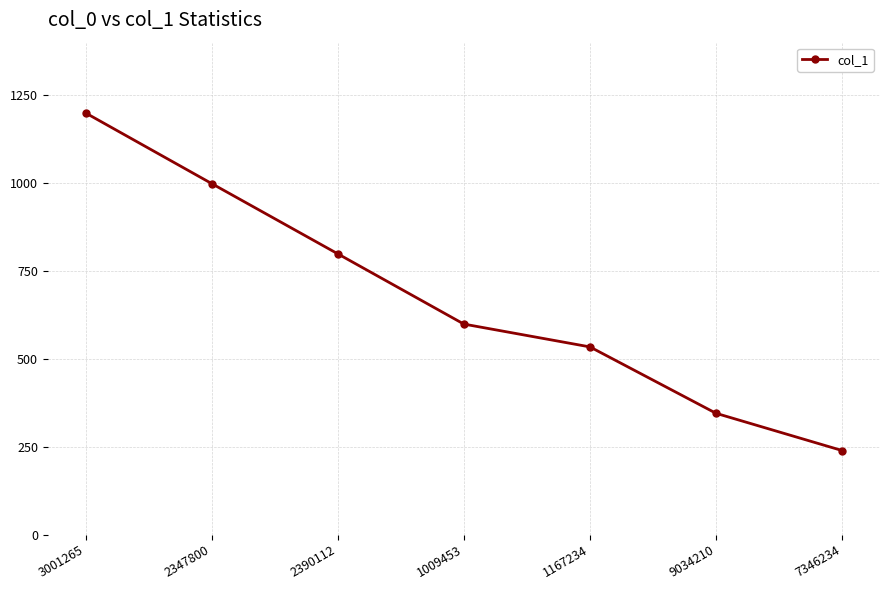

Is it true that the value at 7346234 is 415?

False